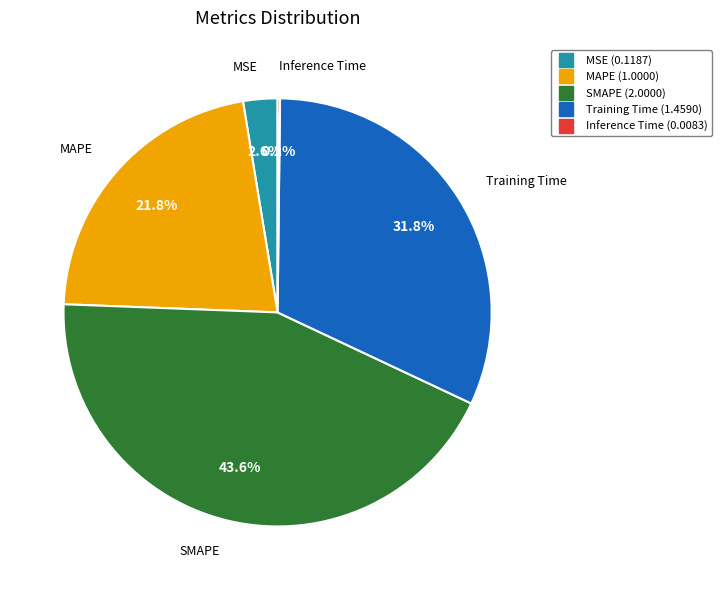

Is there a majority slice in this chart?

No